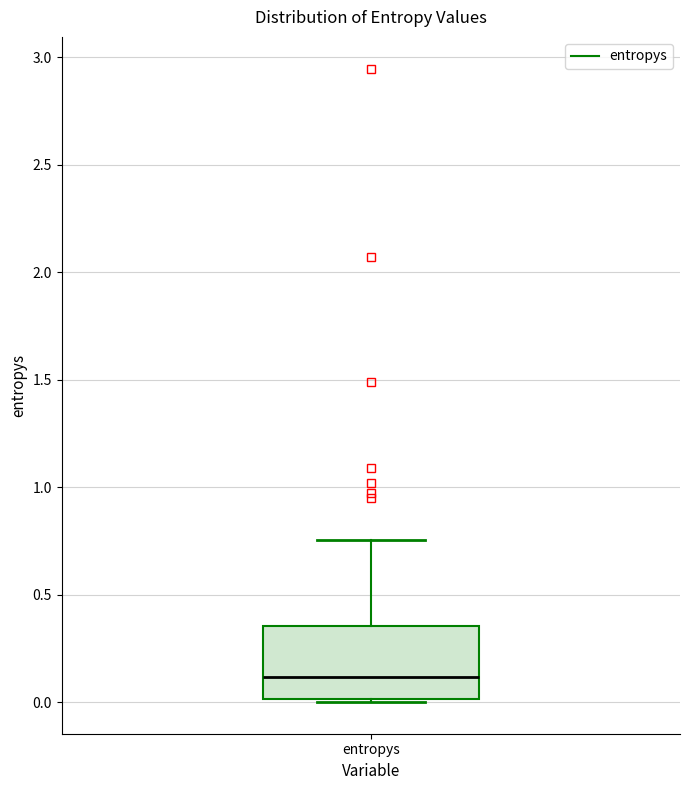

Transcribe this box plot: give where the median line is, the range the box spans, and where the two whiskers end, as read against the y-axis. The values are not printed on the chart, so give them approximately, as read against the axis.

median 0.10, box 0.00 to 0.35, whiskers 0.00 to 0.75